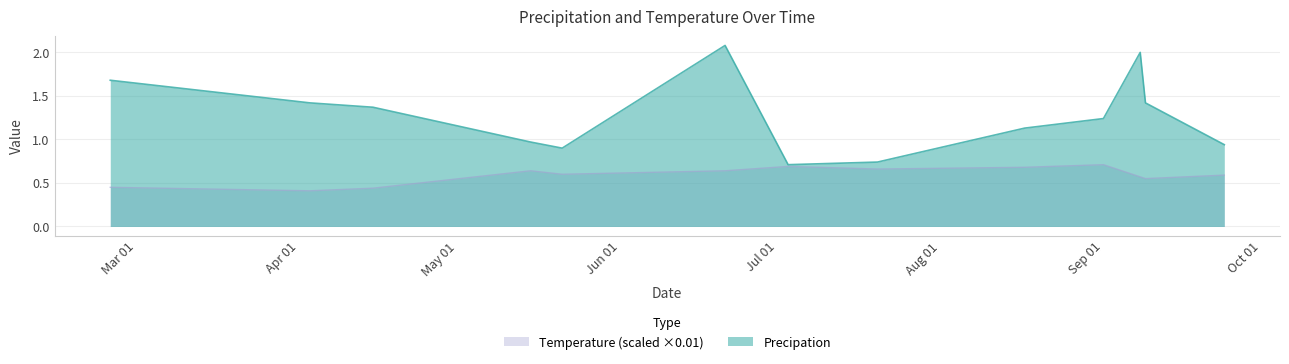

Between 2018-04-15 and 2018-09-24, which series saw the biggest shift?

Precipation